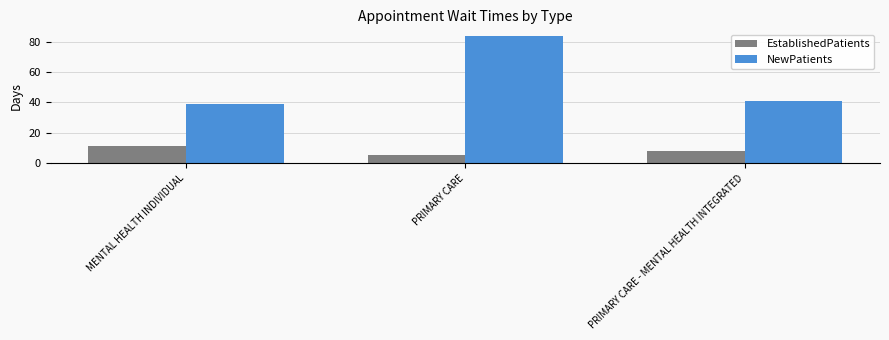

Reading right to left, list all the values displayed in this chart.

EstablishedPatients: PRIMARY CARE - MENTAL HEALTH INTEGRATED=7.9	PRIMARY CARE=5.5	MENTAL HEALTH INDIVIDUAL=11.1
NewPatients: PRIMARY CARE - MENTAL HEALTH INTEGRATED=40.7	PRIMARY CARE=84.1	MENTAL HEALTH INDIVIDUAL=39.0